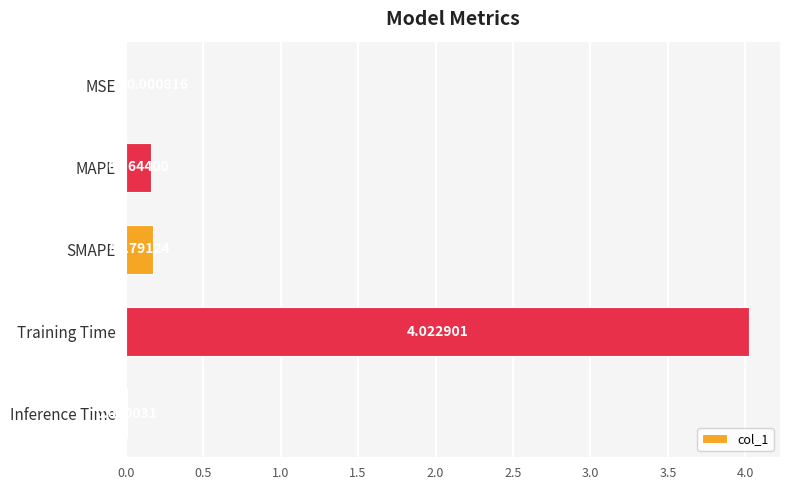

Between SMAPE and MAPE, which is larger?

SMAPE